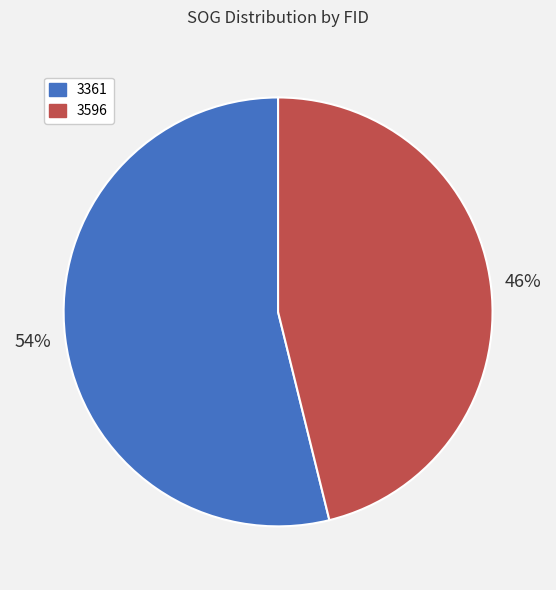

Which category has the smallest portion of the pie?

3596